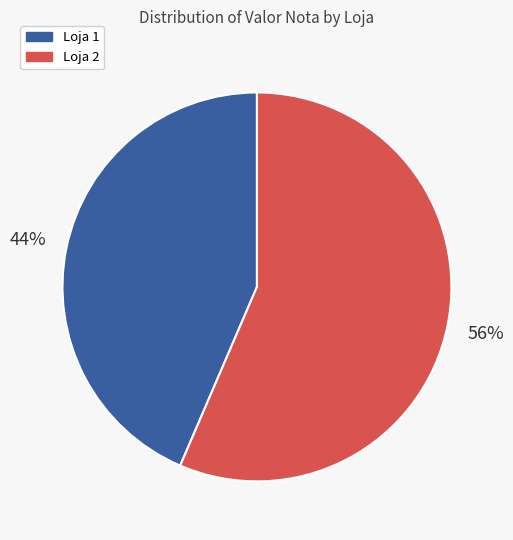

What is the ratio of the value at Loja 1 to the value at Loja 2?

0.8